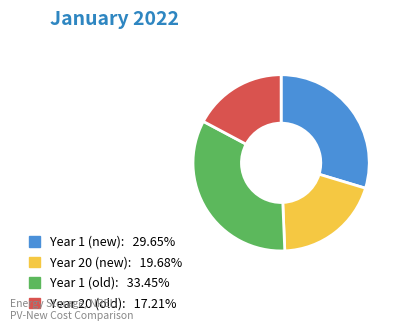

Combined, do Year 1 (old): 33.45% and Year 20 (new): 19.68% account for over 50%?

Yes